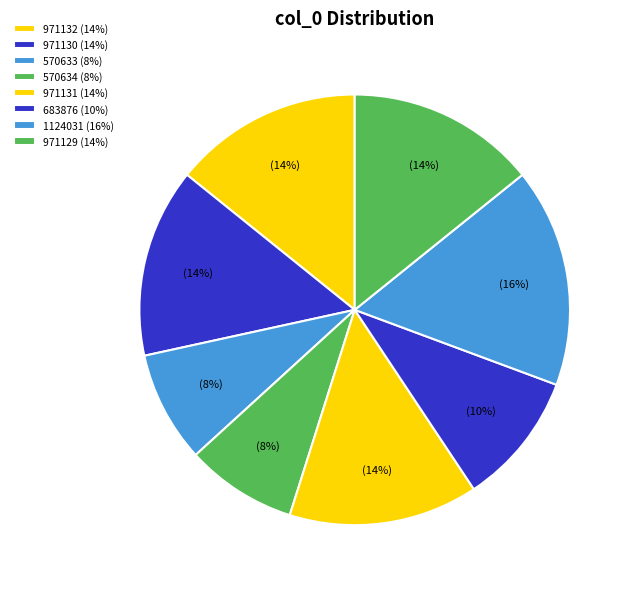

Is it true that 971131 is 20% of the pie?

False